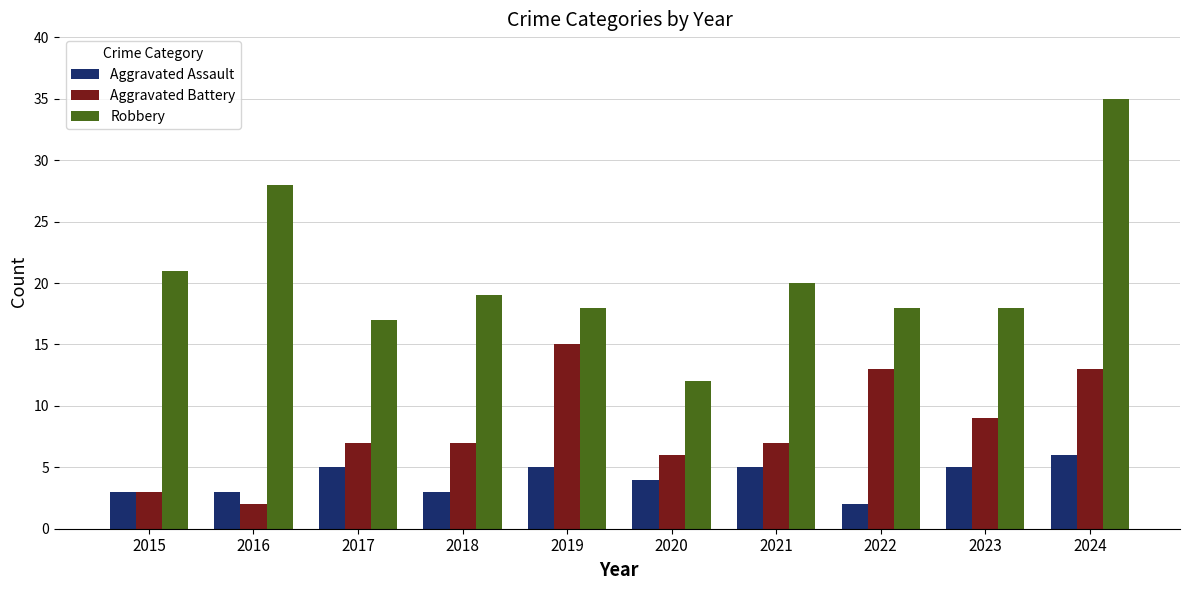

Is the value of Aggravated Assault at 2020 greater than the value of Aggravated Battery at 2015?

Yes